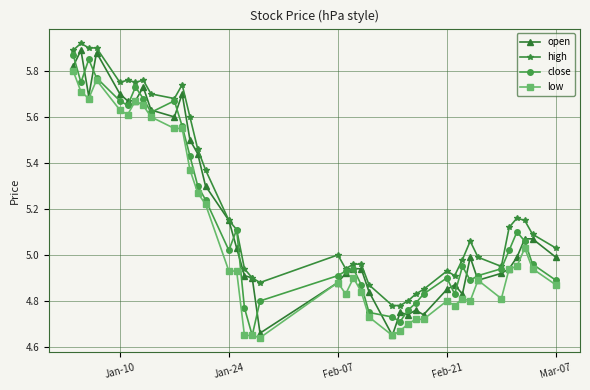

True or false: low and high cross at least once.

False